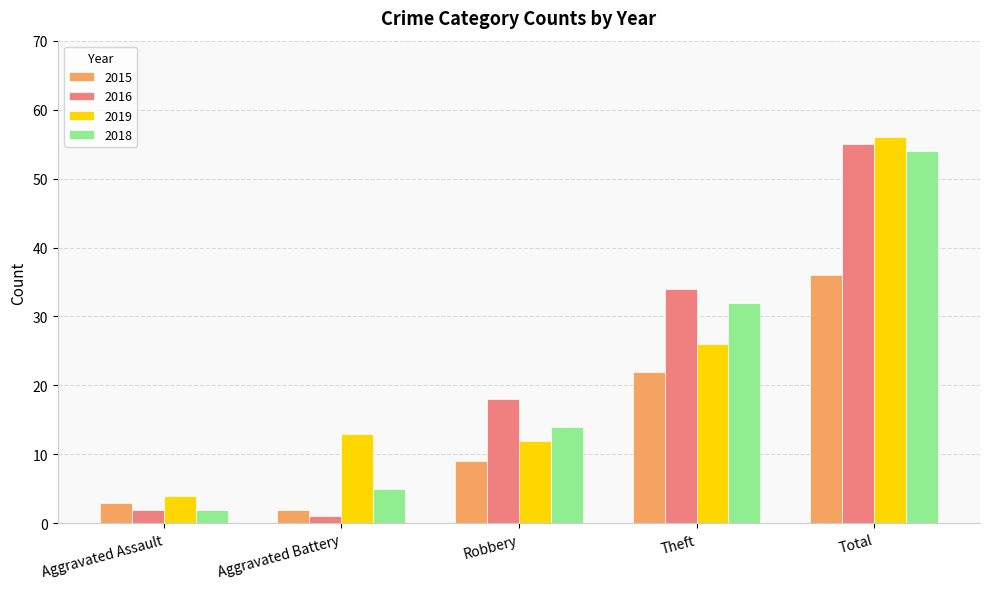

What is the highest value of the 2019 series?

56